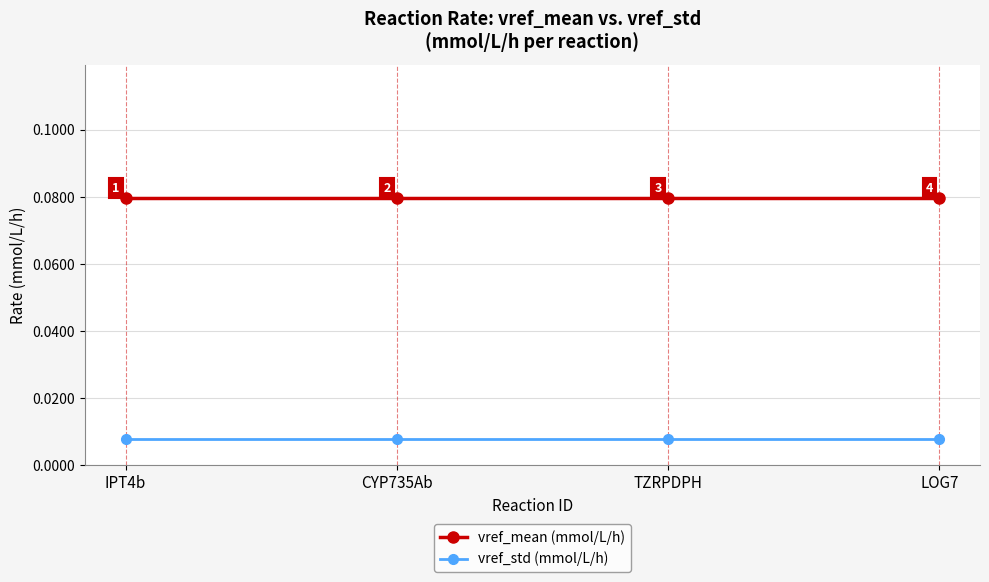

True or false: vref_std (mmol/L/h) and vref_mean (mmol/L/h) intersect in this chart.

False